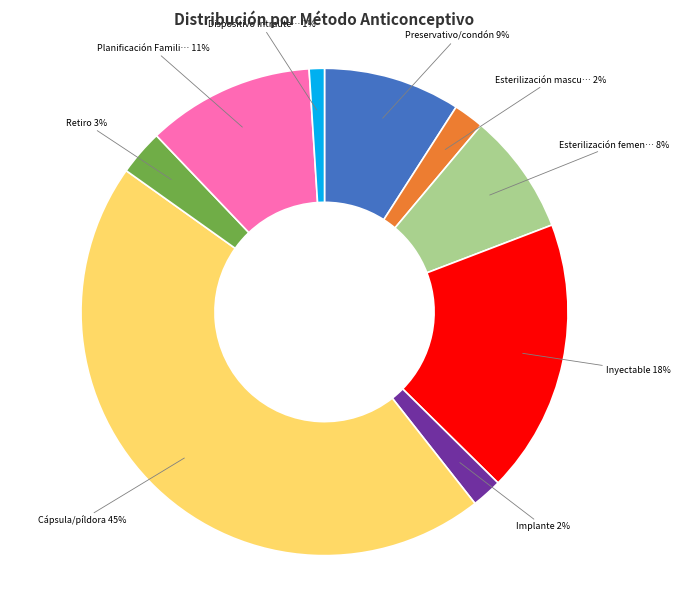

Is there a majority slice in this chart?

No